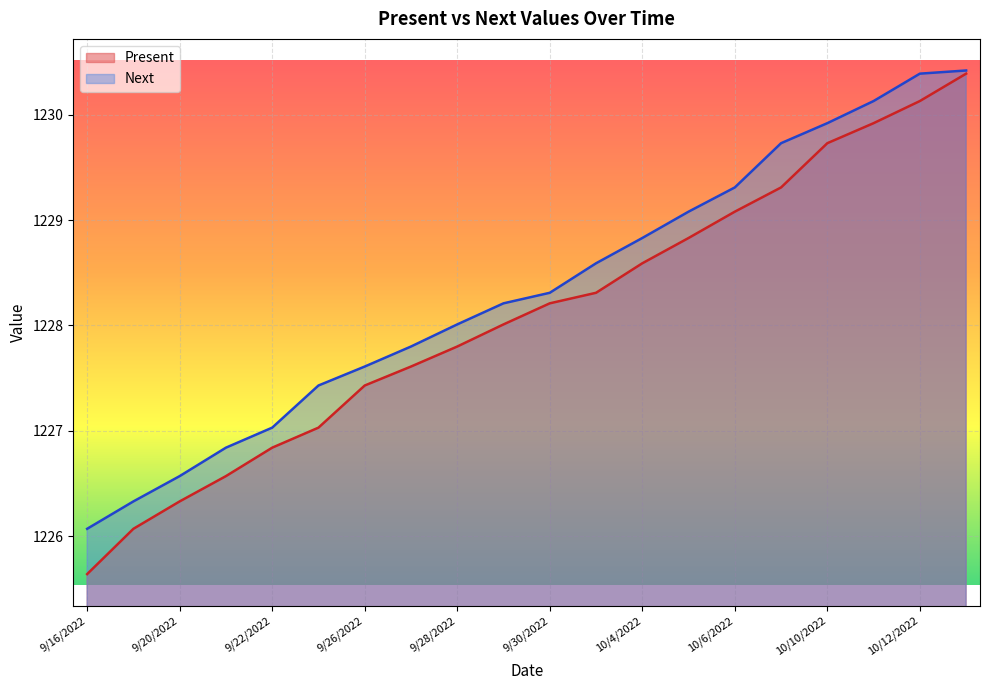

Reading right to left, extract all data points from this chart.

Present: 10/13/2022=1230.4	10/12/2022=1230.1	10/11/2022=1229.9	10/10/2022=1229.7	10/7/2022=1229.3	10/6/2022=1229.1	10/5/2022=1228.8	10/4/2022=1228.6	10/3/2022=1228.3	9/30/2022=1228.2	9/29/2022=1228.0	9/28/2022=1227.8	9/27/2022=1227.6	9/26/2022=1227.4	9/23/2022=1227.0	9/22/2022=1226.8	9/21/2022=1226.6	9/20/2022=1226.3	9/19/2022=1226.1	9/16/2022=1225.6
Next: 10/13/2022=1230.4	10/12/2022=1230.4	10/11/2022=1230.1	10/10/2022=1229.9	10/7/2022=1229.7	10/6/2022=1229.3	10/5/2022=1229.1	10/4/2022=1228.8	10/3/2022=1228.6	9/30/2022=1228.3	9/29/2022=1228.2	9/28/2022=1228.0	9/27/2022=1227.8	9/26/2022=1227.6	9/23/2022=1227.4	9/22/2022=1227.0	9/21/2022=1226.8	9/20/2022=1226.6	9/19/2022=1226.3	9/16/2022=1226.1